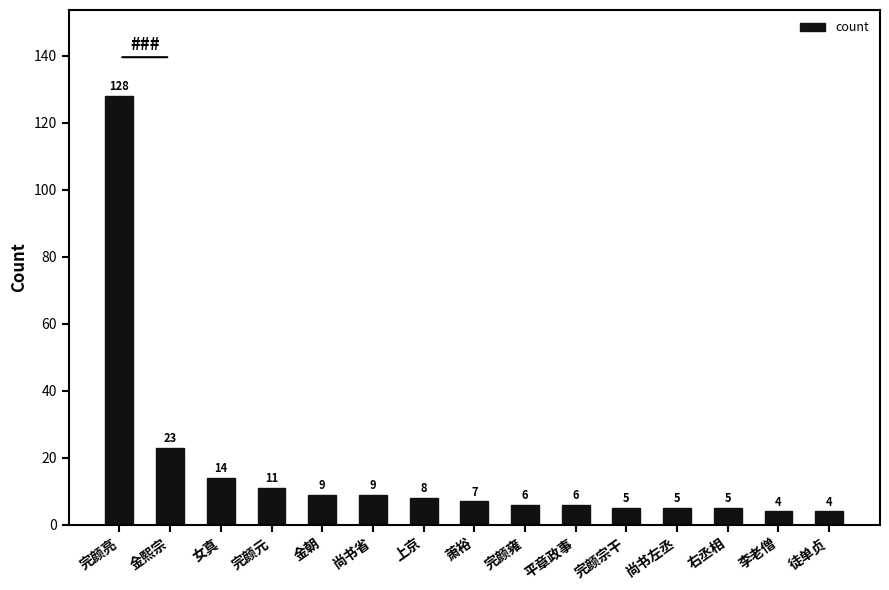

Where is the data nearest to the value 66?

金熙宗